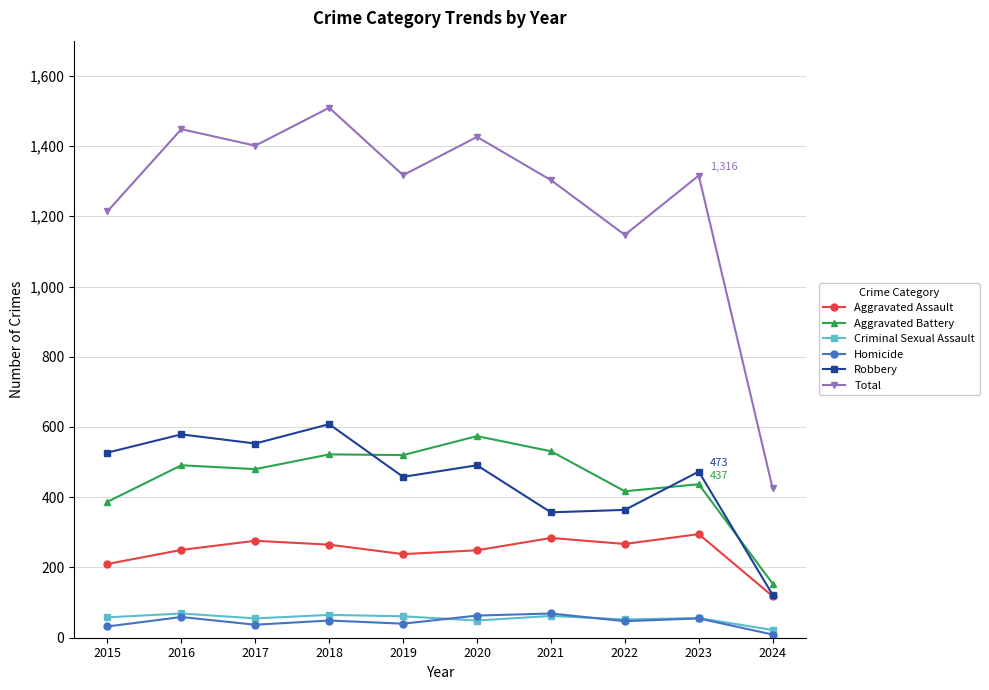

In Aggravated Battery, how many points are higher than both neighbors (excluding endpoints)?

4